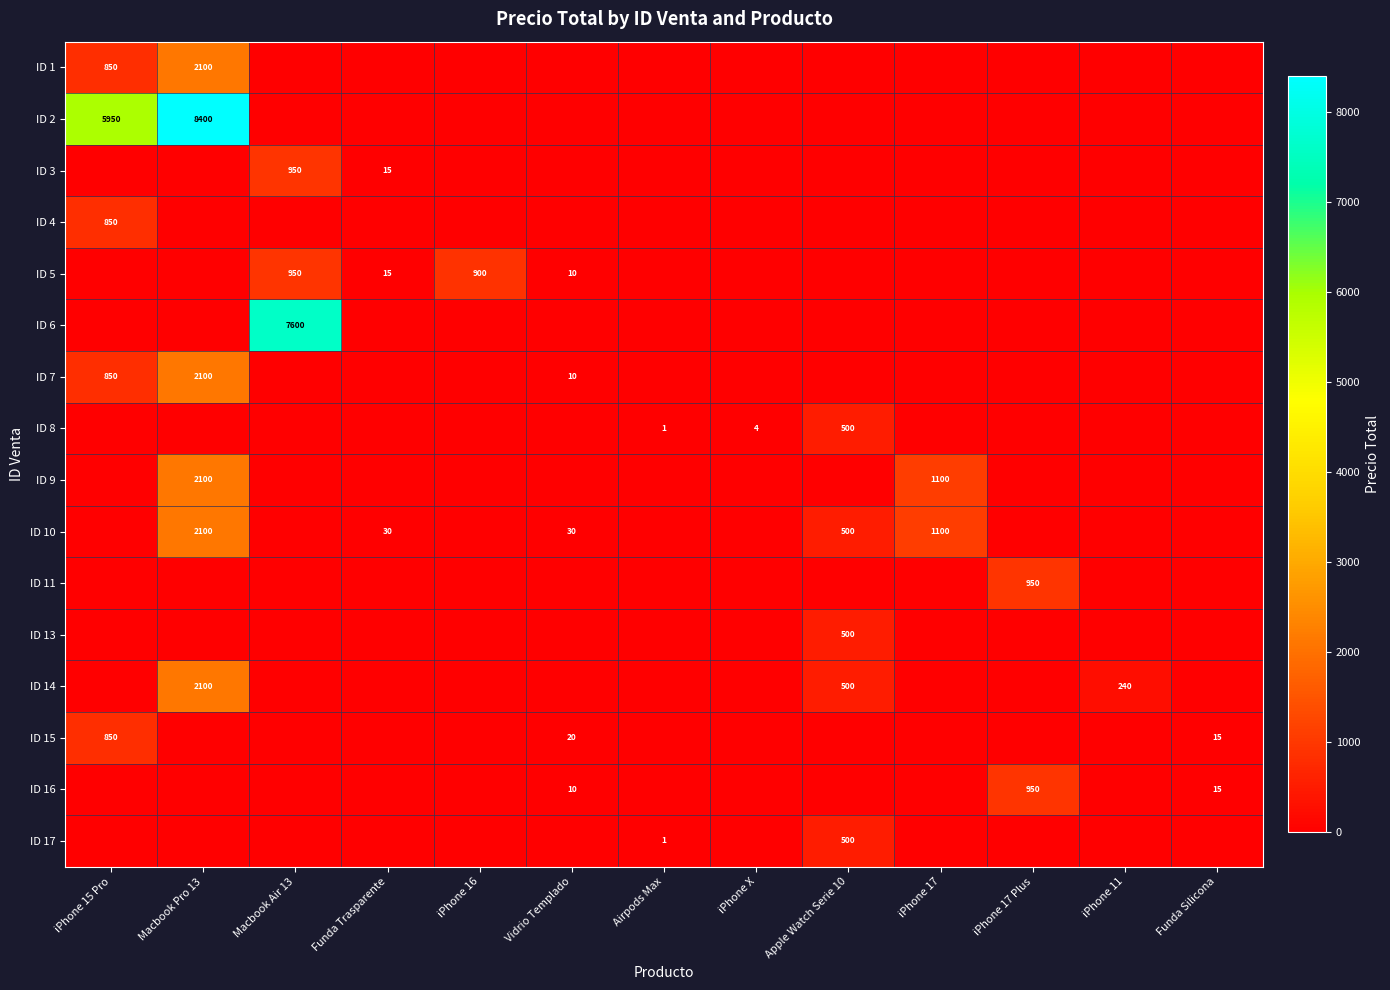

At how many categories does at least one series exceed 4998?

3